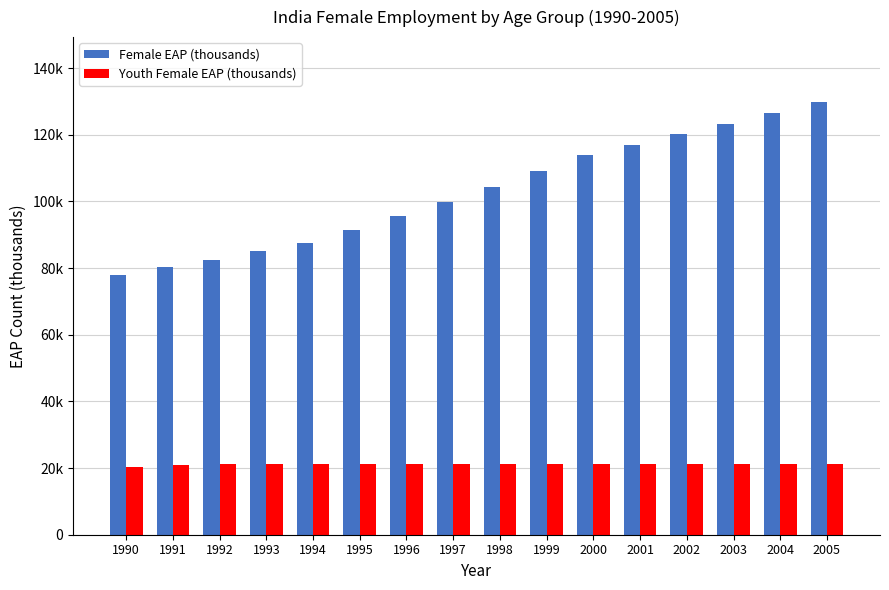

What is the difference between the highest and lowest values at 2001?

95632.0